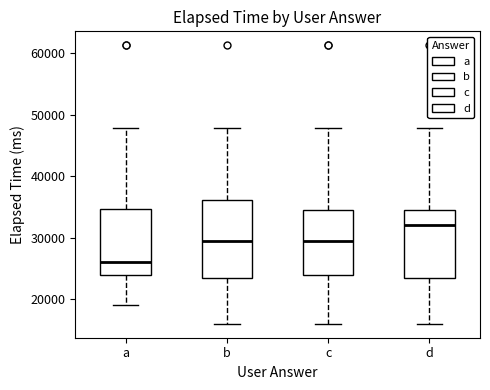

Comparing the boxes themselves (not the whiskers), which one is the tallest?

b